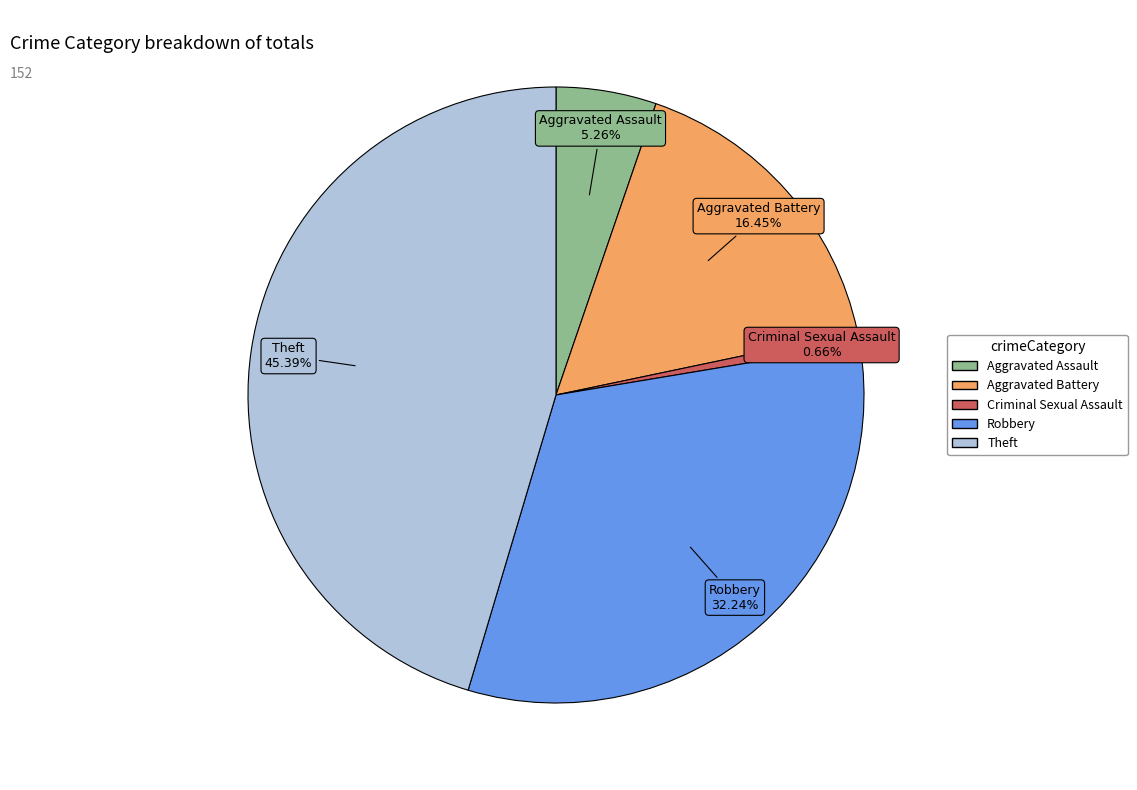

Is there any slice that represents more than half of the pie?

No